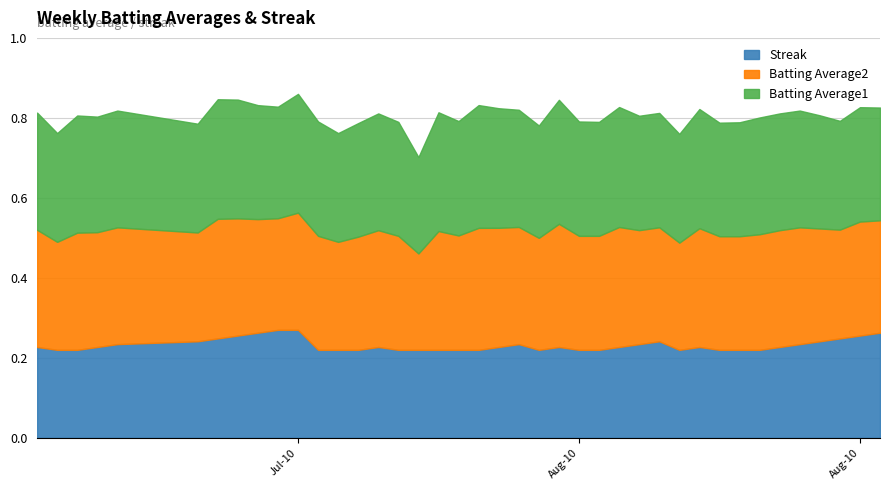

How many distinct data groups are displayed?

3